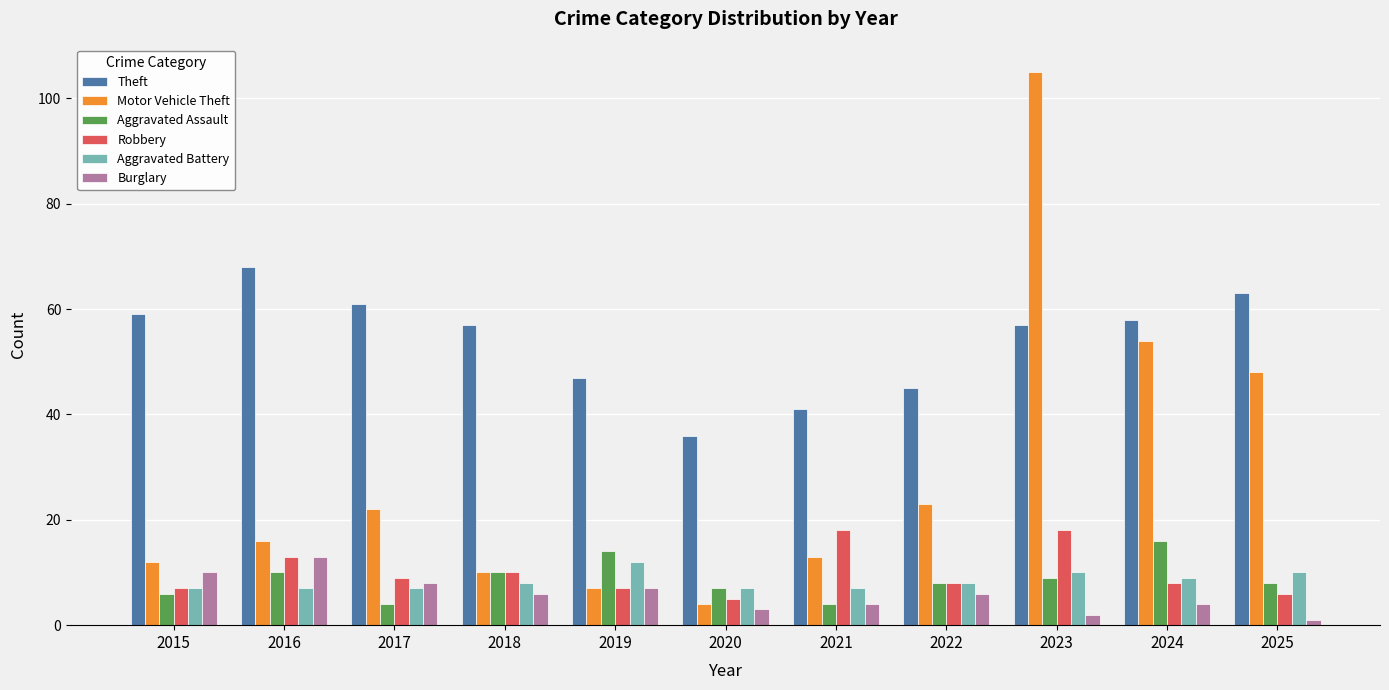

Rank the series at 2025 from highest to lowest value.

Theft, Motor Vehicle Theft, Aggravated Battery, Aggravated Assault, Robbery, Burglary